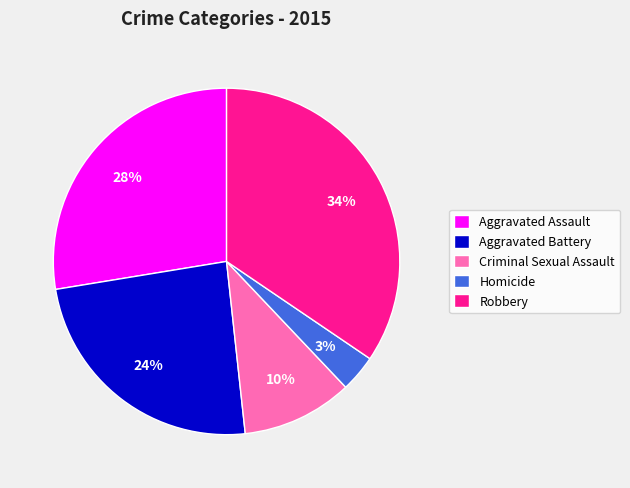

To the nearest percent, what is the difference between the Robbery and Criminal Sexual Assault slice percentages?

24%